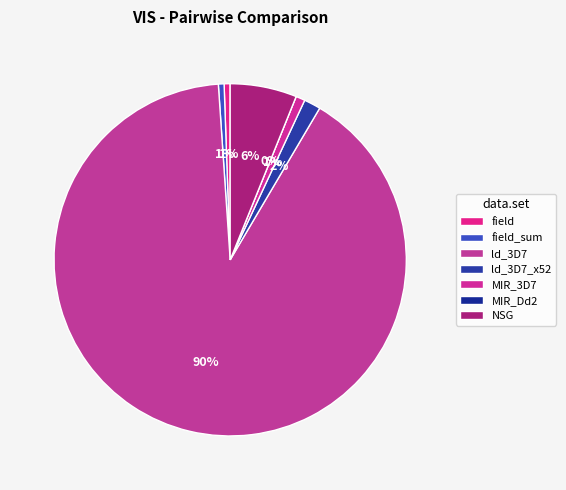

What percentage do MIR_Dd2 and ld_3D7_x52 together represent?

1.5%